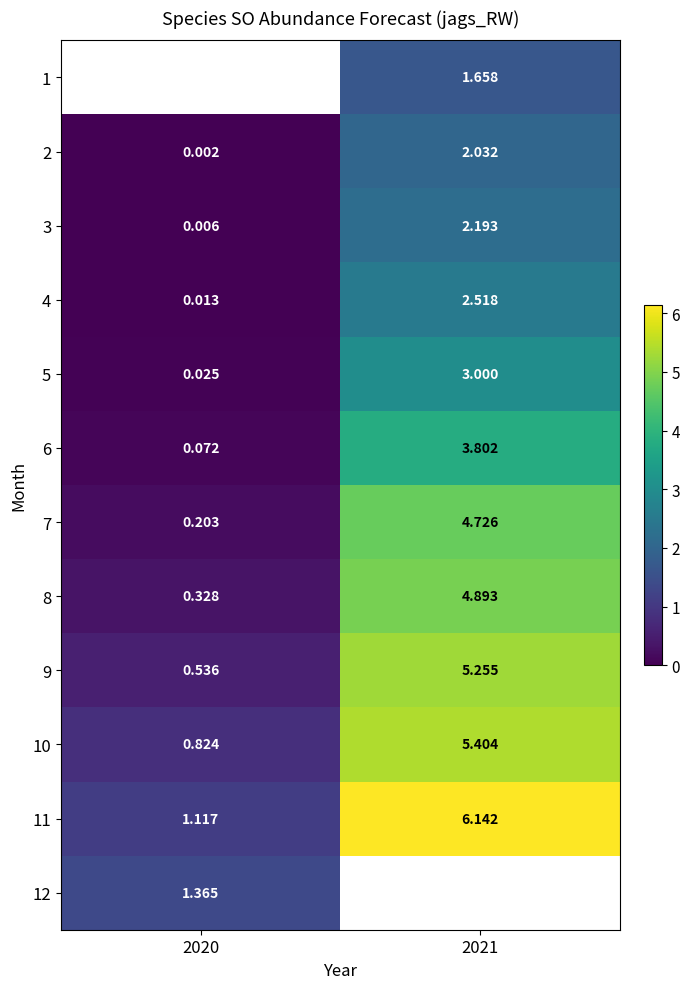

Is the value of 3 at 2020 greater than the value of 6 at 2020?

No